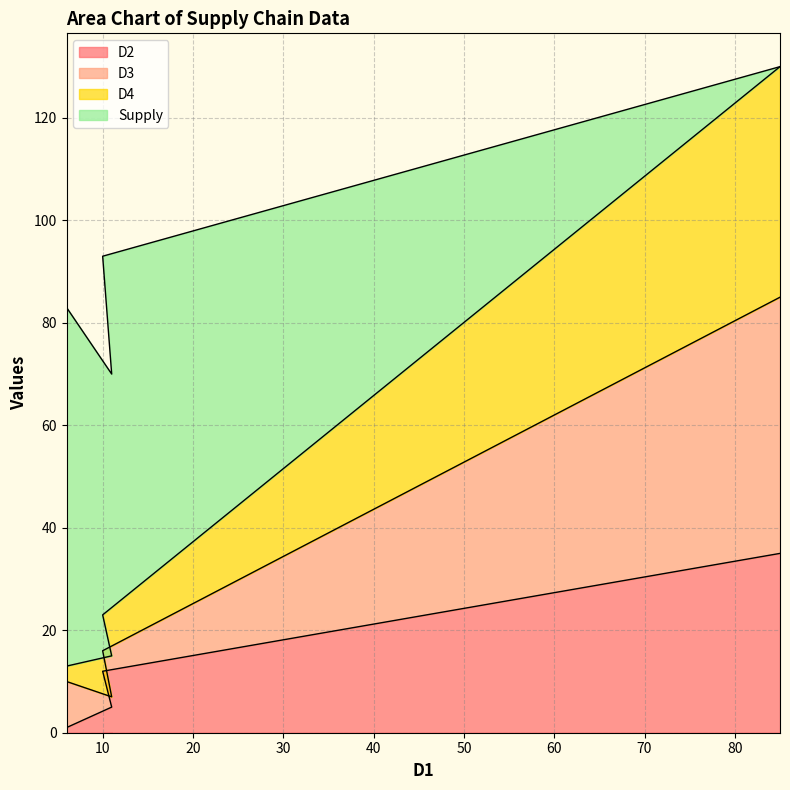

Does the chart have visible grid lines?

Yes